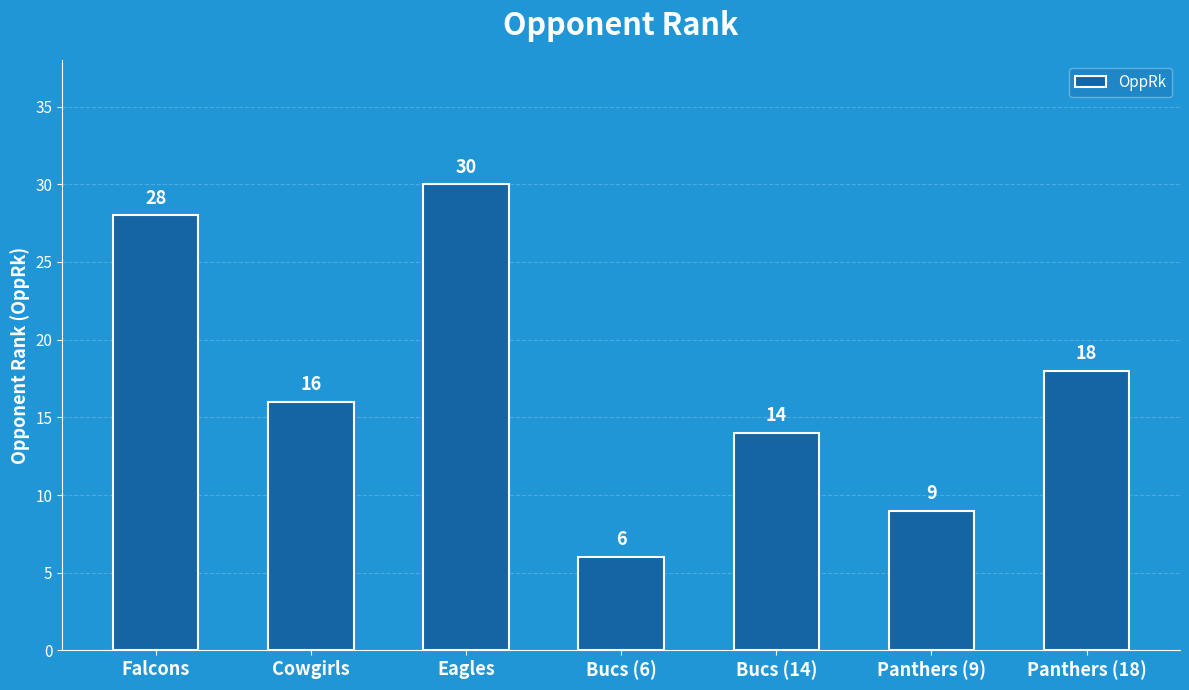

What is the sum of all values?

121